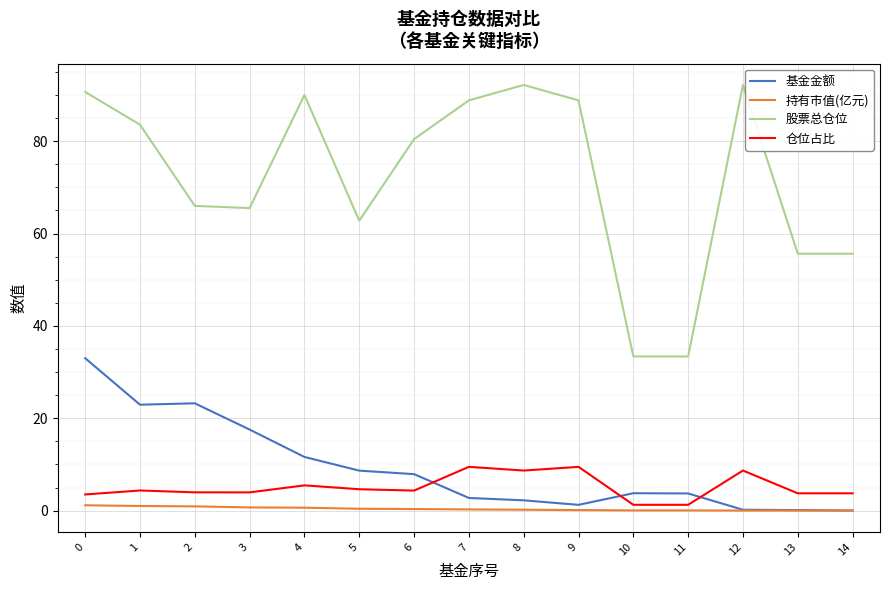

Is the value of 仓位占比 at 6 greater than the value of 股票总仓位 at 8?

No